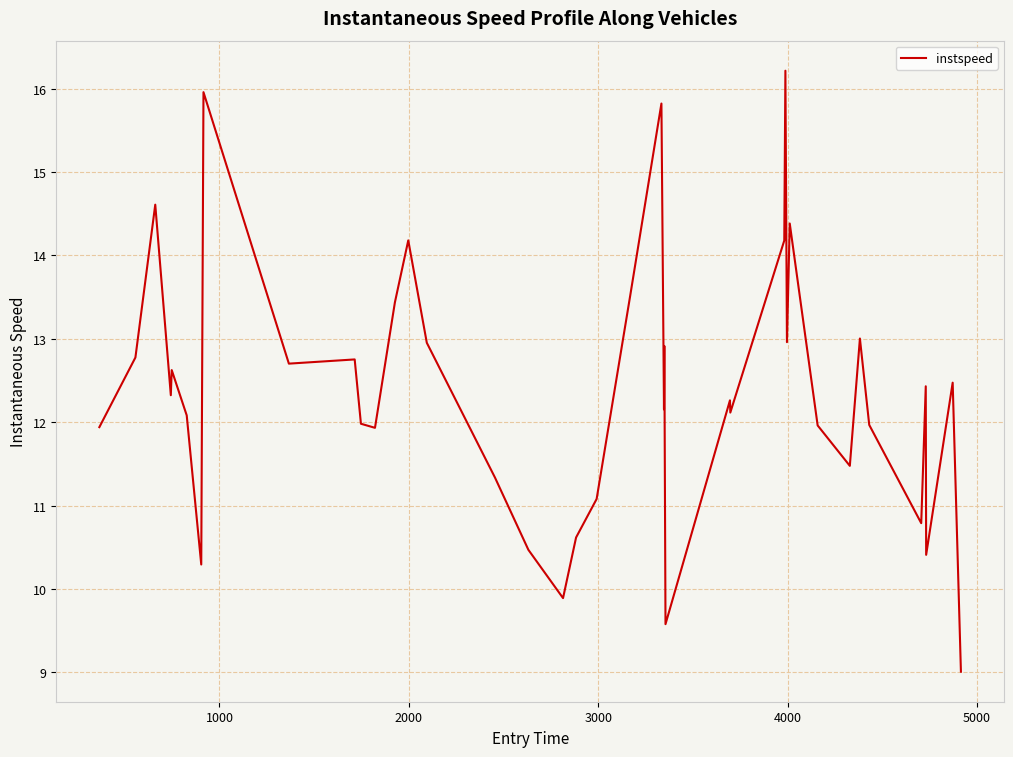

What is the minimum value shown in the chart?

9.0